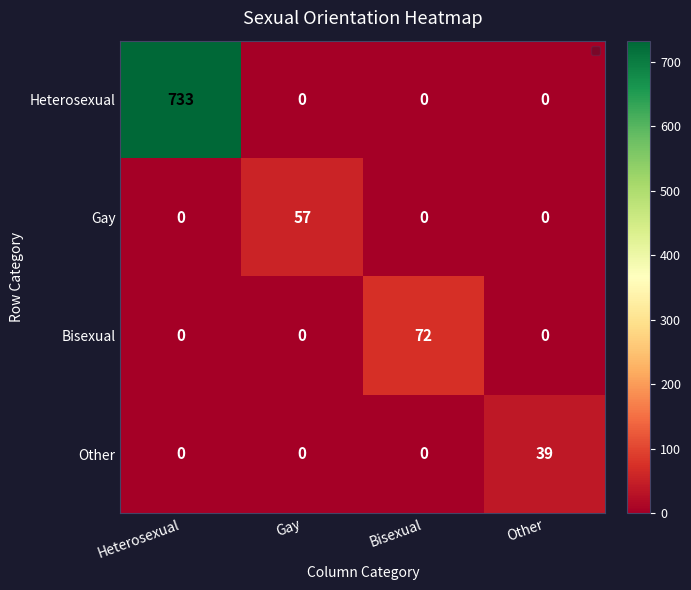

What is the spread (max minus min) of values at Bisexual?

72